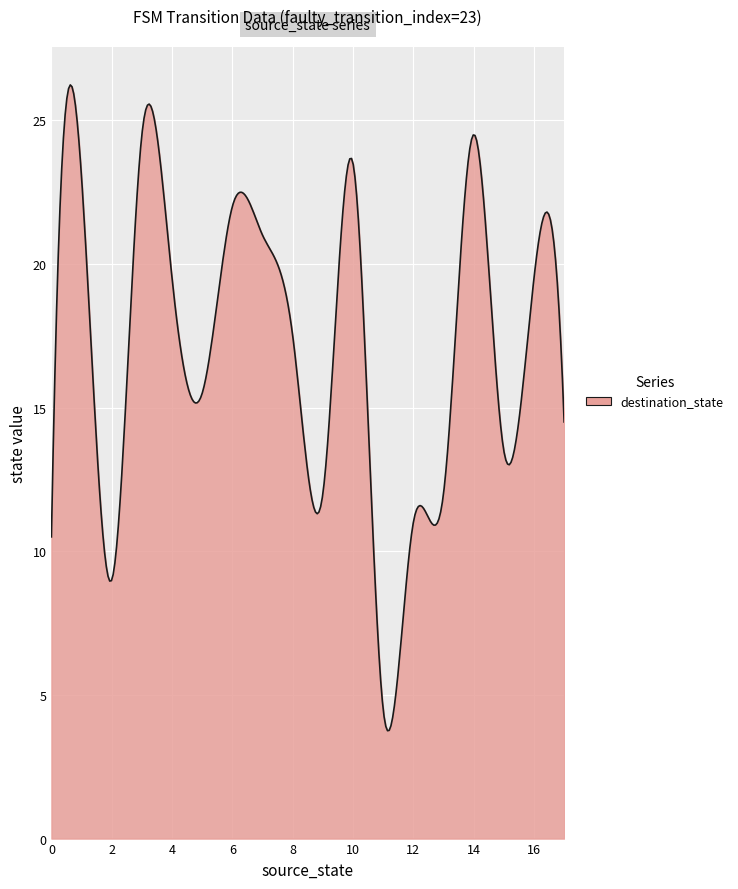

What is the minimum value shown in the chart?

3.8